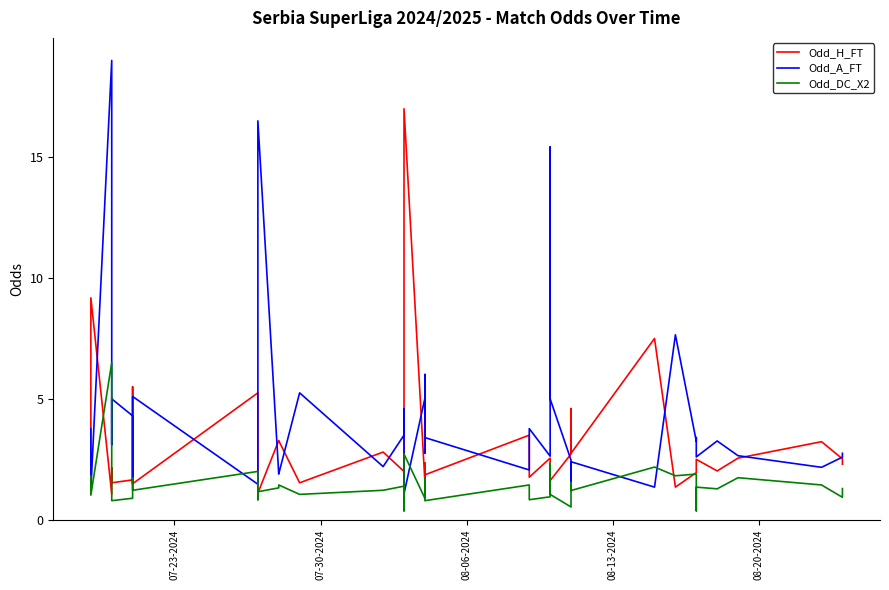

True or false: Odd_H_FT and Odd_A_FT intersect in this chart.

True